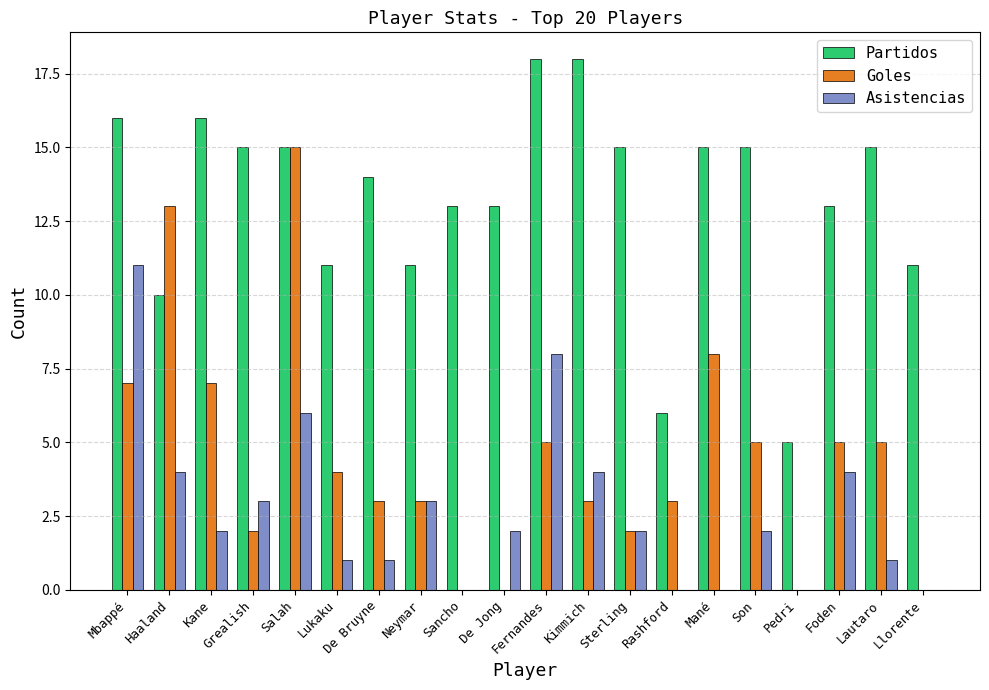

What is the spread (max minus min) of values at Kimmich?

15